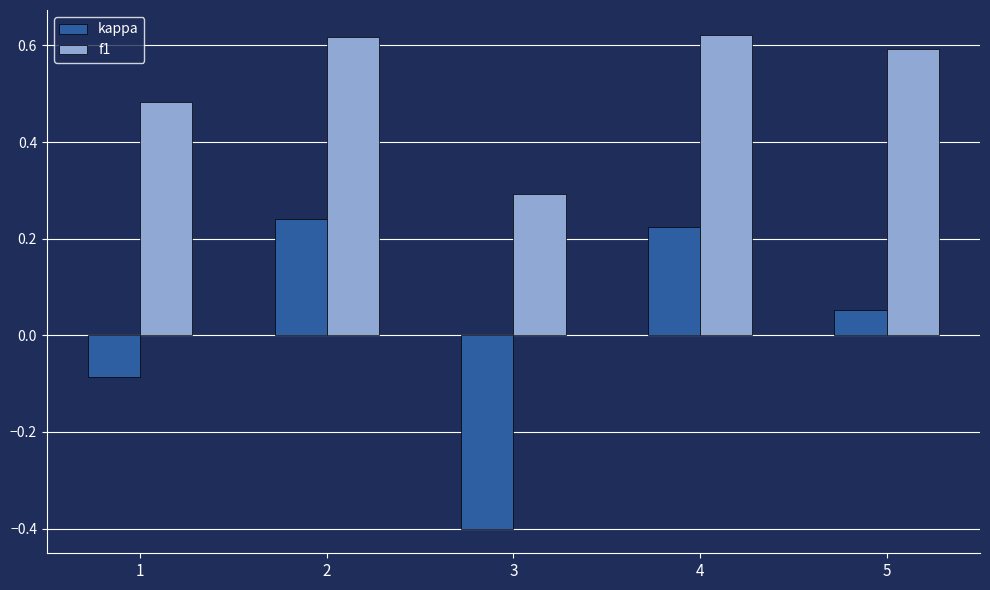

What is the difference between the f1 values at 2 and 3?

0.3